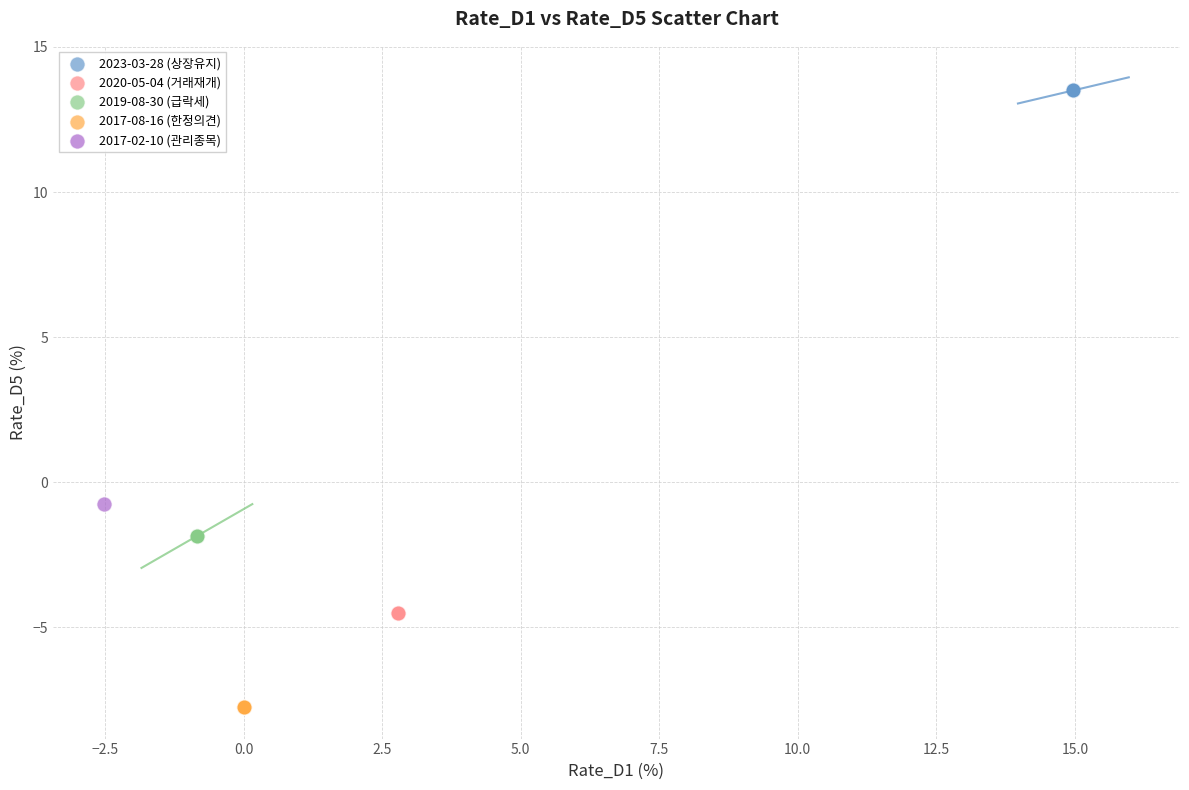

What are all the series names shown in the legend?

2023-03-28 (상장유지), 2020-05-04 (거래재개), 2019-08-30 (급락세), 2017-08-16 (한정의견), 2017-02-10 (관리종목)